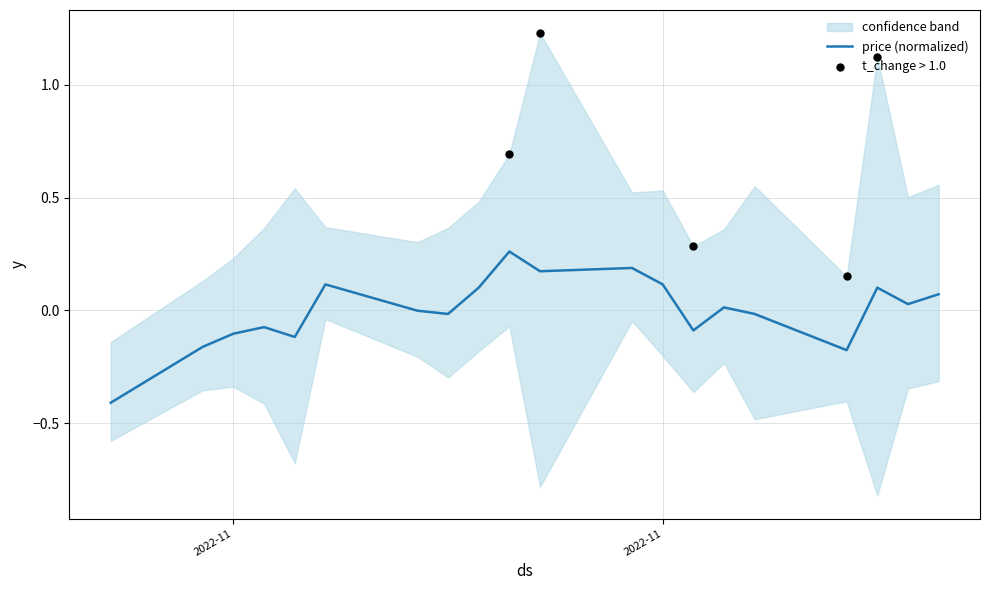

What is the change in value from 2022-11-08 to 2022-12-01?

+0.2